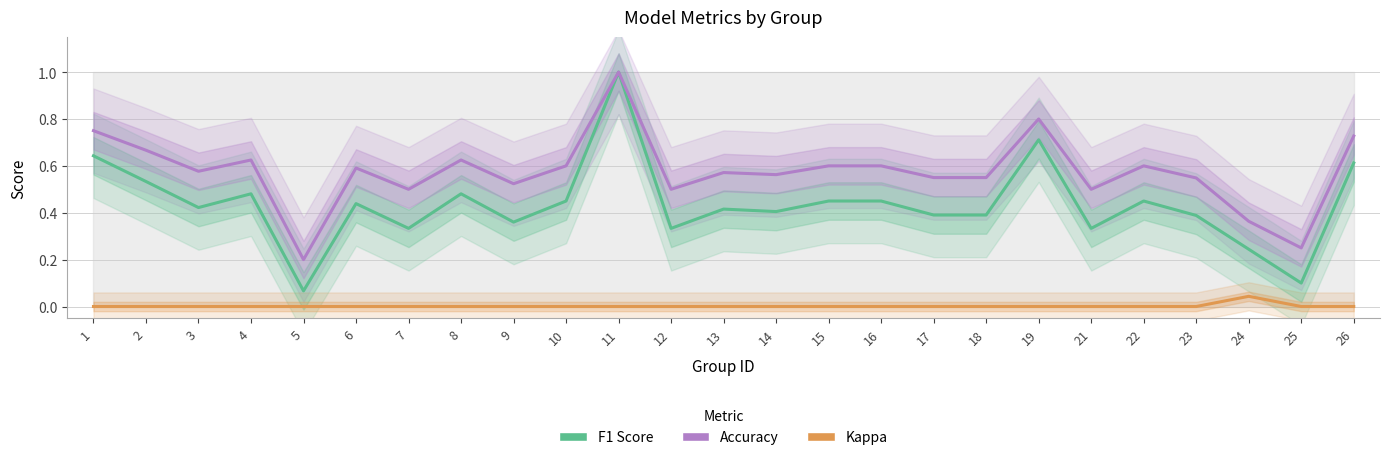

Does the chart have visible grid lines?

Yes